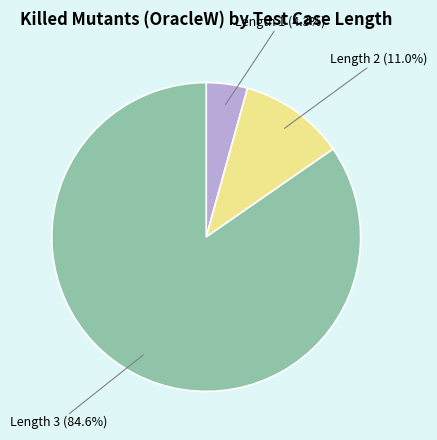

Approximately how many times larger is the value at Length 3 compared to Length 2?

7.7